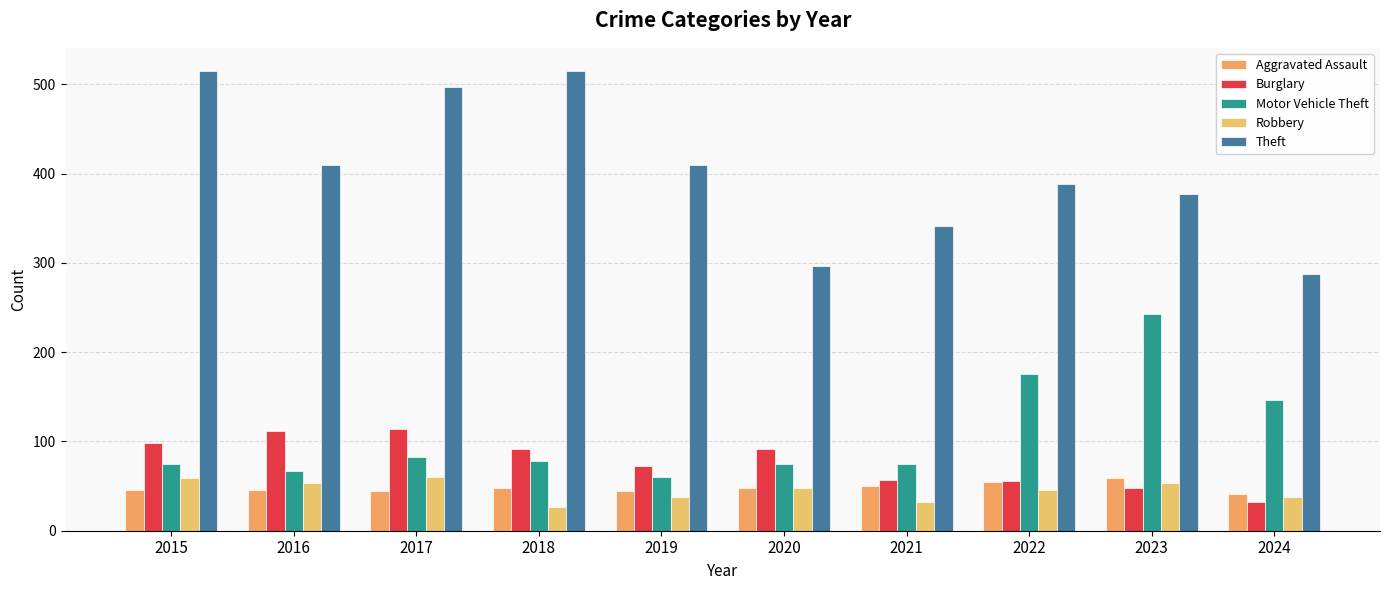

List the labels in order of Burglary value, smallest first.

2024, 2023, 2022, 2021, 2019, 2018, 2020, 2015, 2016, 2017